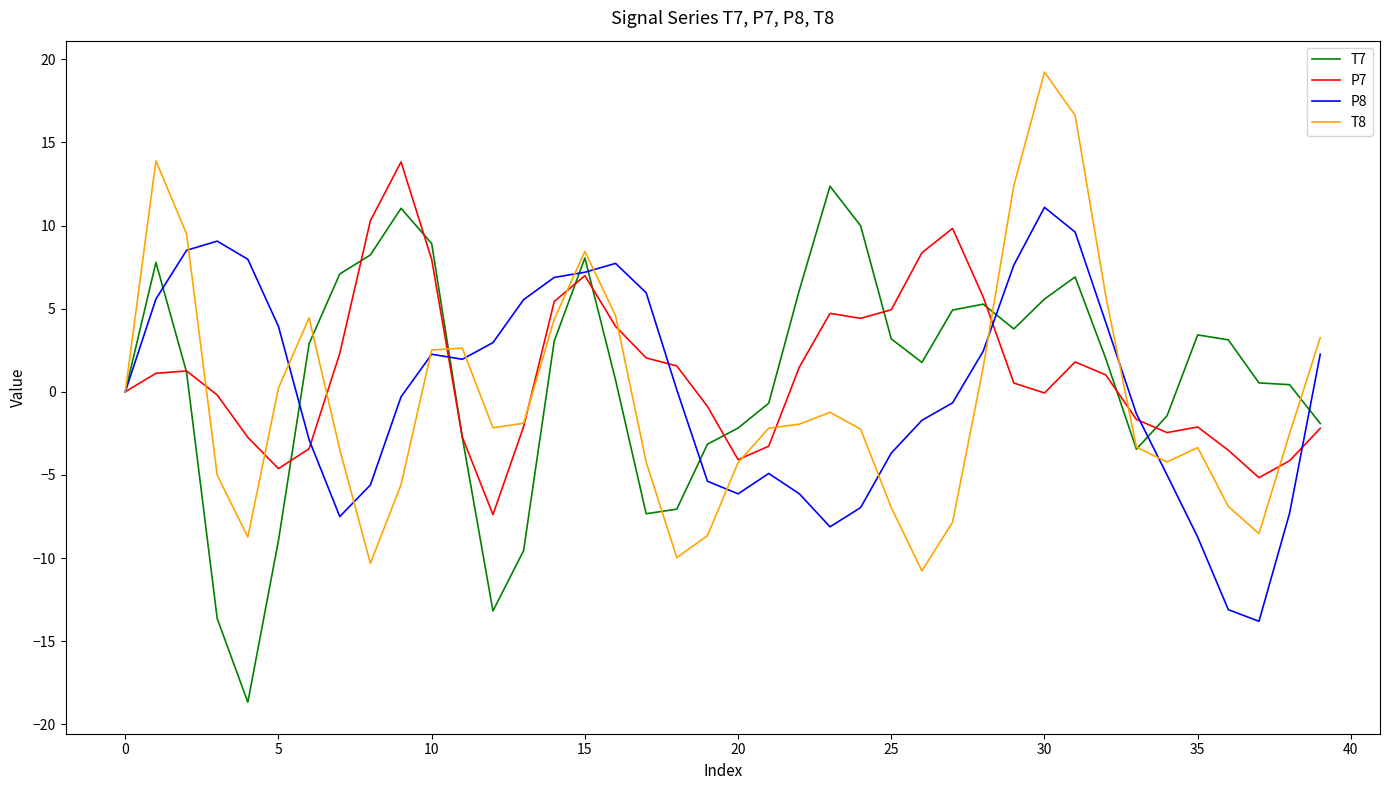

What is the greatest value displayed?

19.2